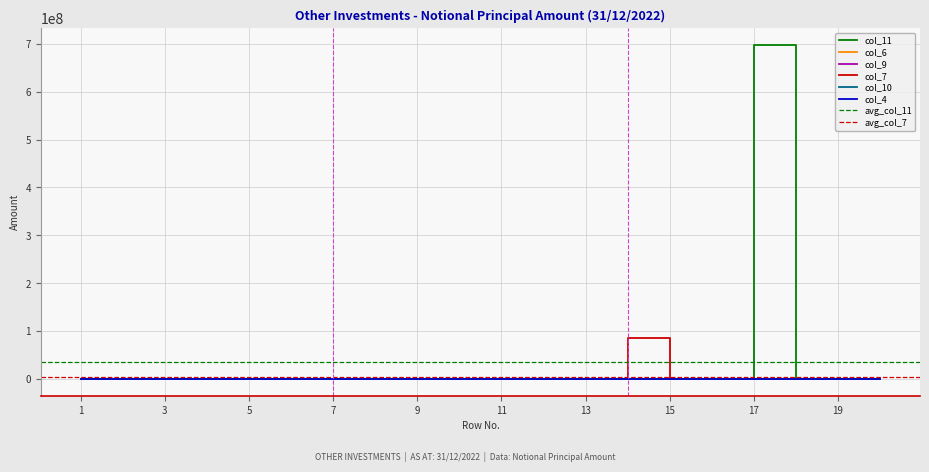

At which category is the sum across all series the highest?

17